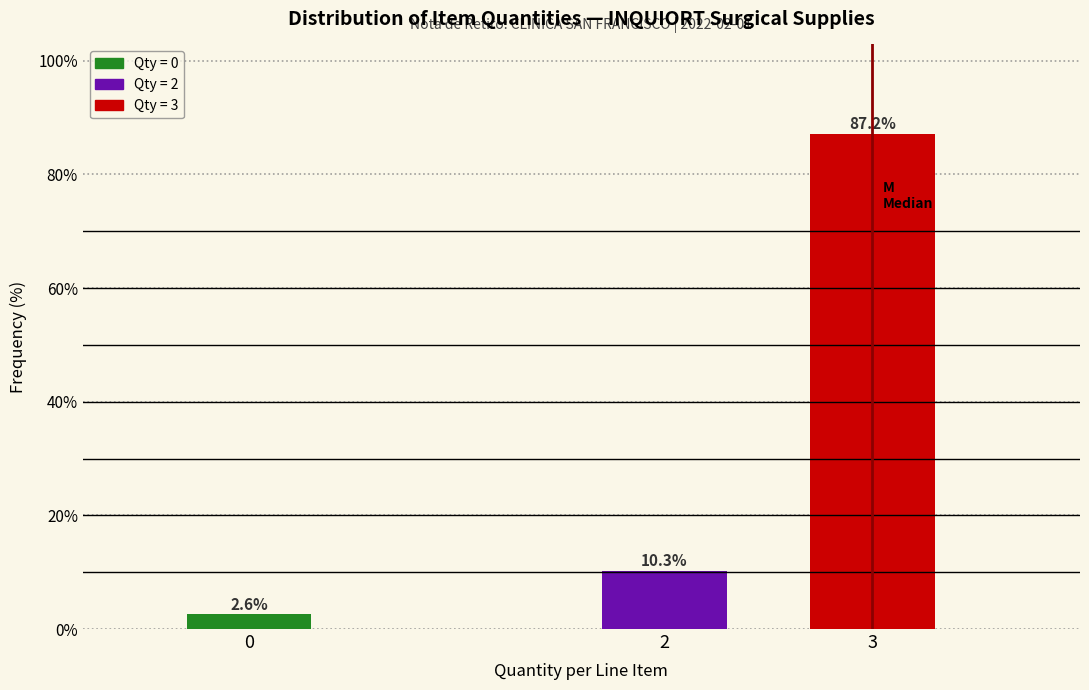

Reading right to left, what are all the values shown in this chart?

87.2	10.3	2.6